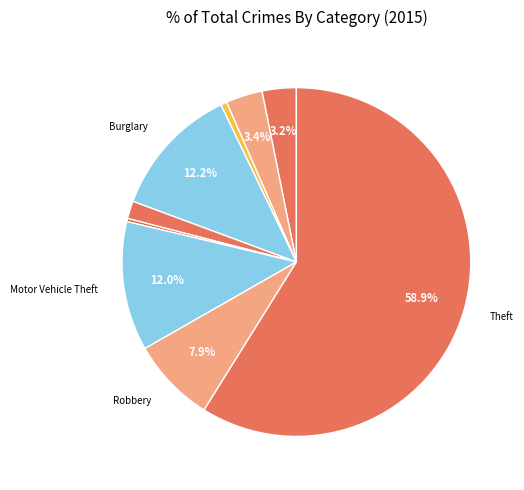

How many segments does this pie chart have?

9